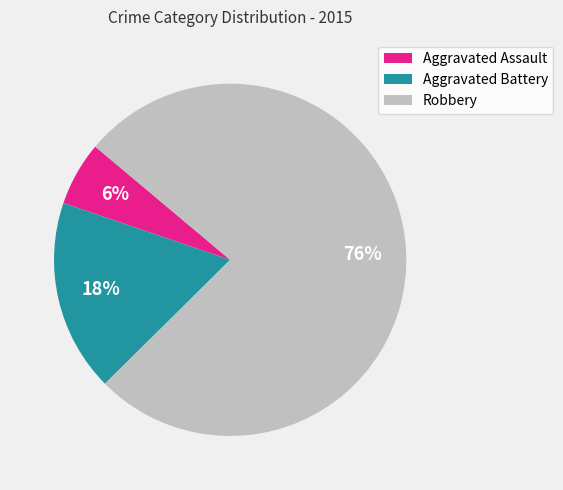

True or false: Aggravated Assault accounts for 1% of the total.

False